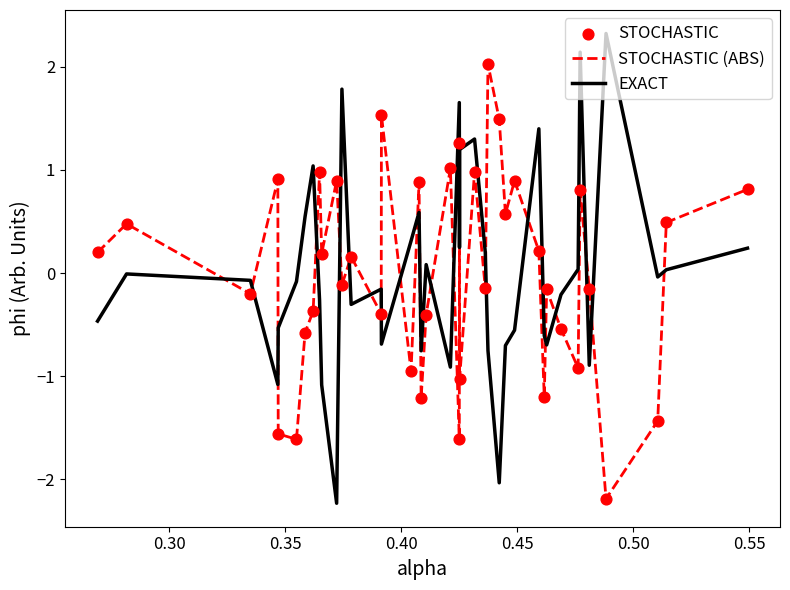

What is the minimum value shown in the chart?

-2.2